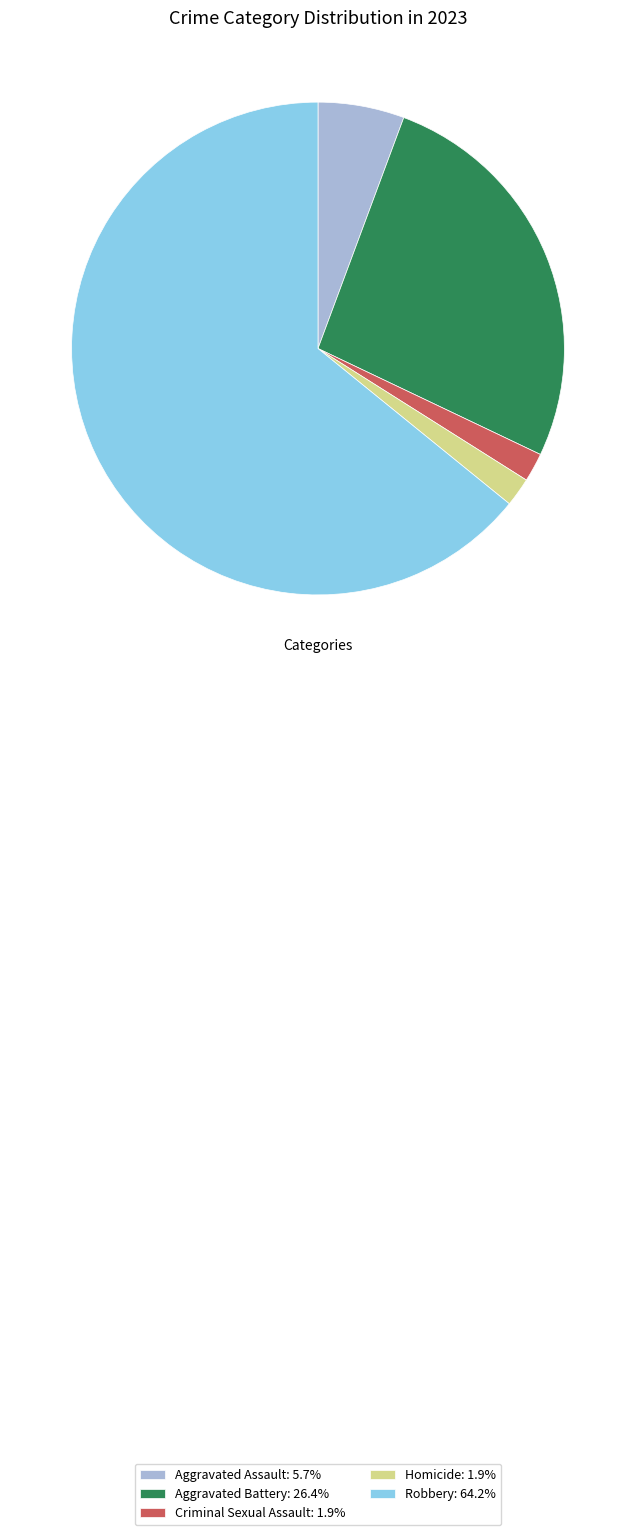

Approximately how many times larger is the value at Homicide: 1.9% compared to Aggravated Assault: 5.7%?

0.3